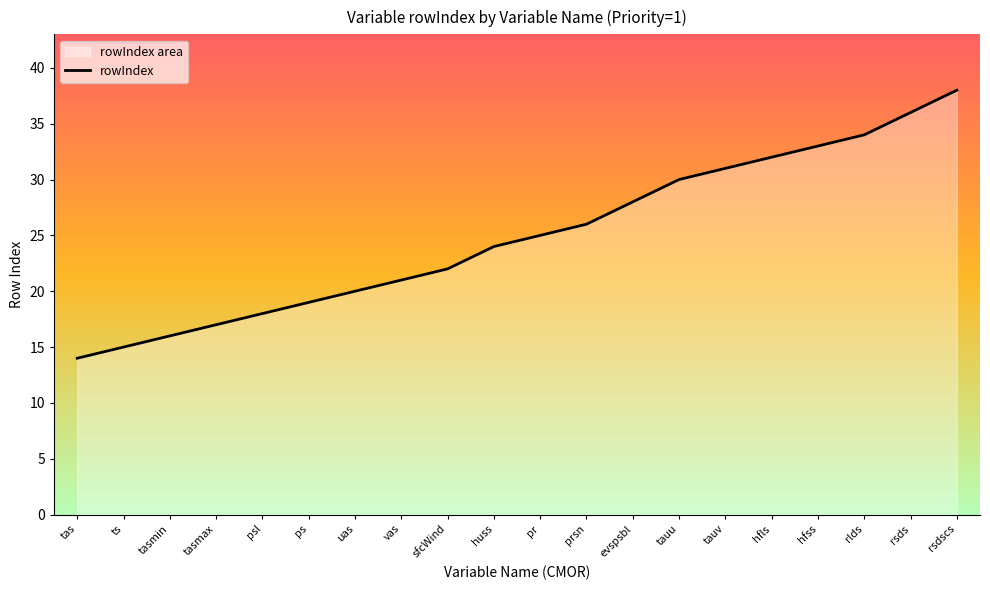

What is the average value?

25